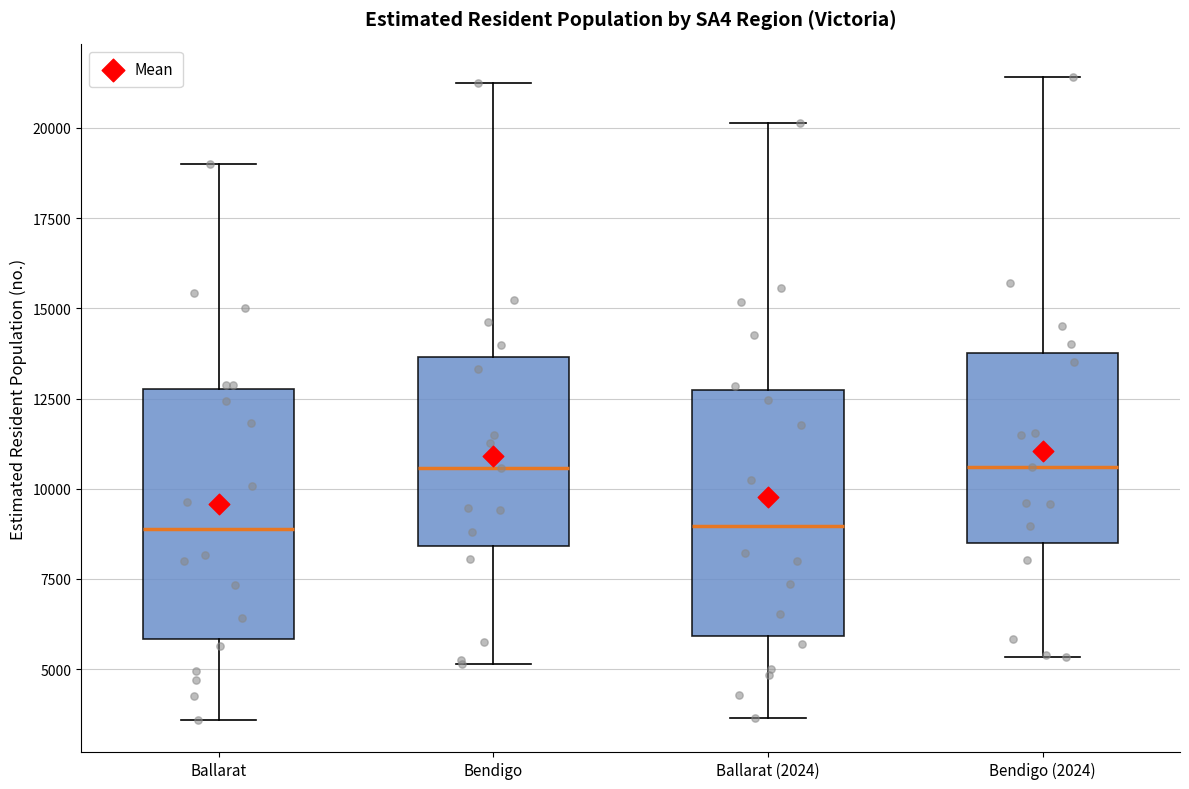

Reading left to right, transcribe this box plot: for each box, give where its median line is, the range the box spans, and where its two whiskers end, as read against the y-axis. The values are not printed on the chart, so give them approximately, as read against the axis.

Ballarat: median 9000, box 6000 to 13000, whiskers 3500 to 19000
Bendigo: median 10500, box 8500 to 13500, whiskers 5000 to 21500
Ballarat (2024): median 9000, box 6000 to 12500, whiskers 3500 to 20000
Bendigo (2024): median 10500, box 8500 to 14000, whiskers 5500 to 21500